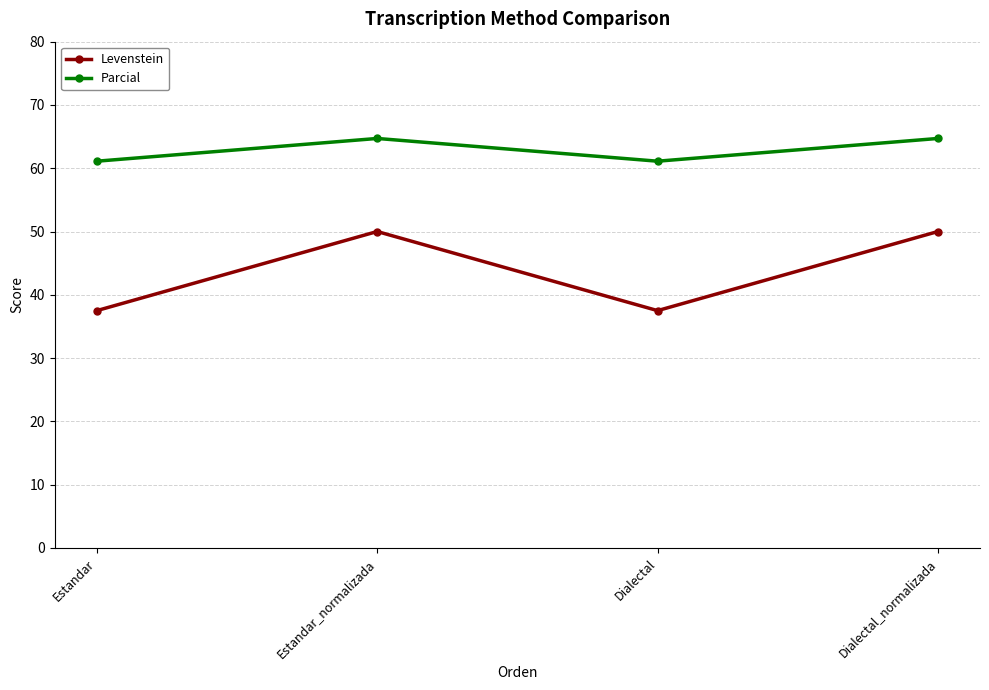

How many series are shown in this chart?

2